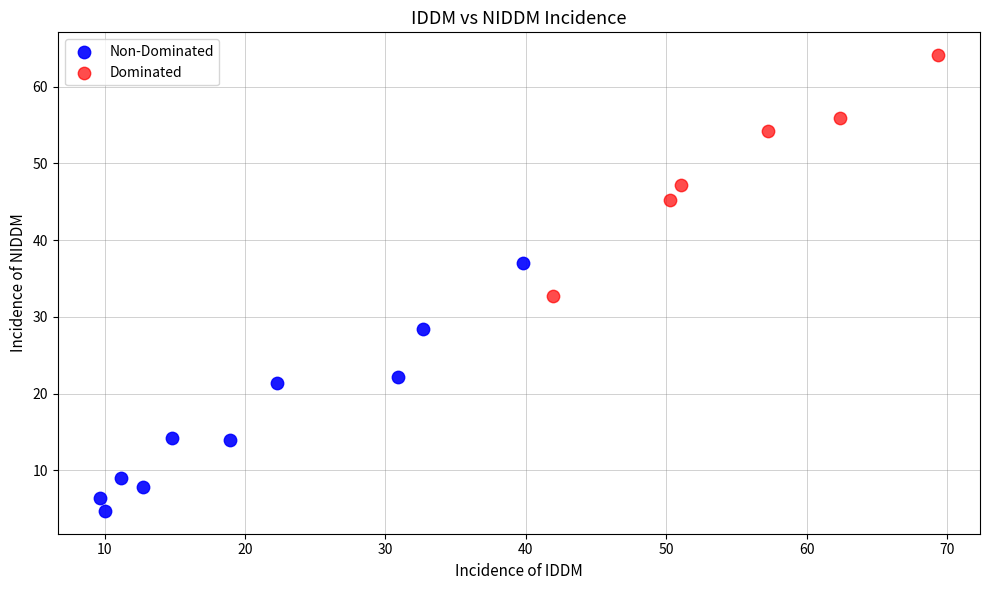

Which series has the largest Y range (max minus min)?

Non-Dominated